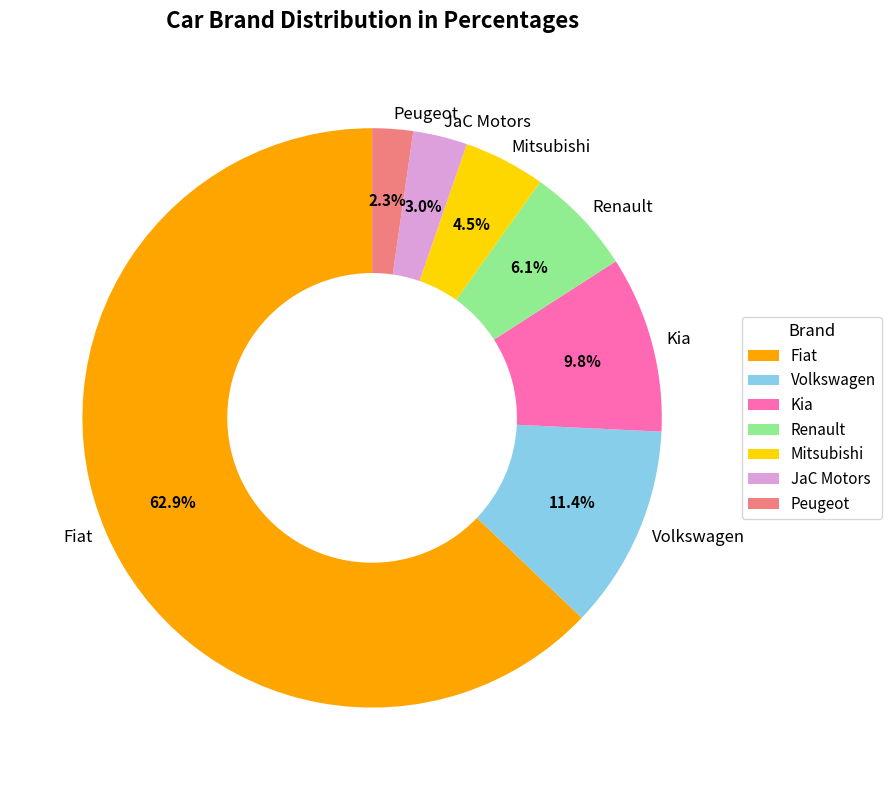

Which slice is the largest?

Fiat